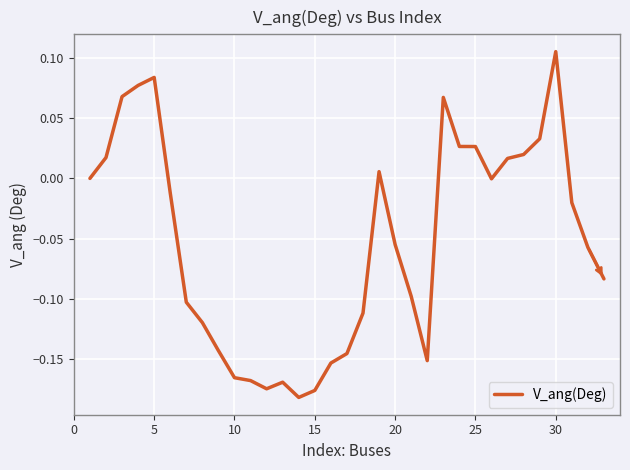

What is the difference between the maximum and minimum values?

0.3